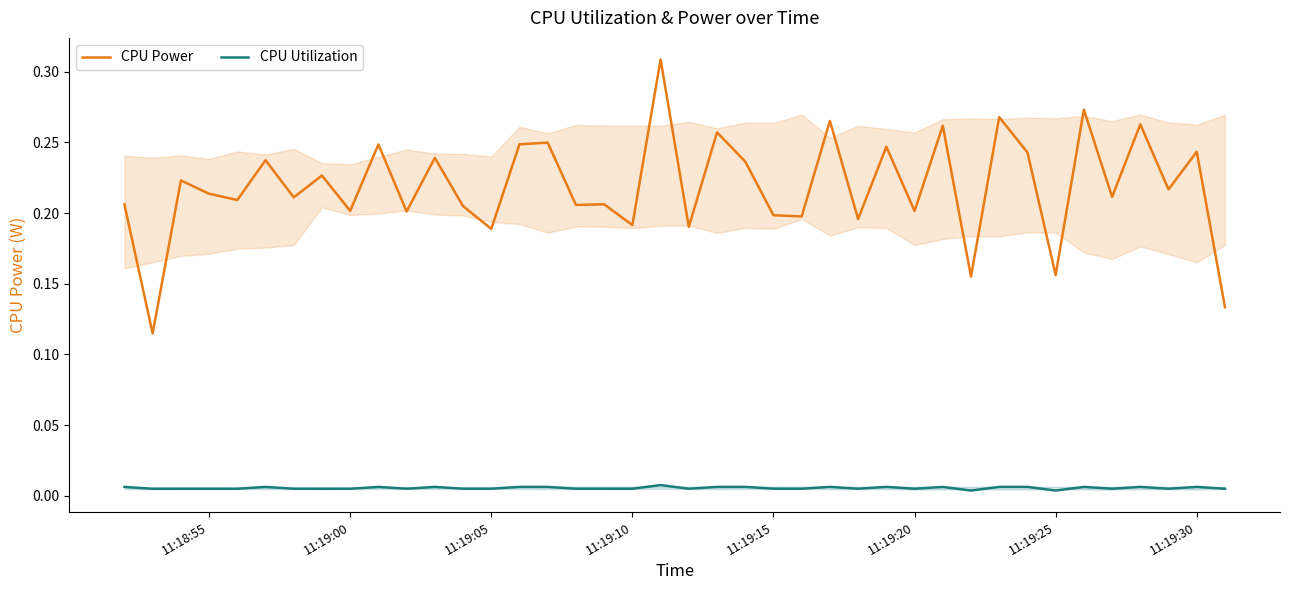

Is this an area chart (filled region under the line)?

No